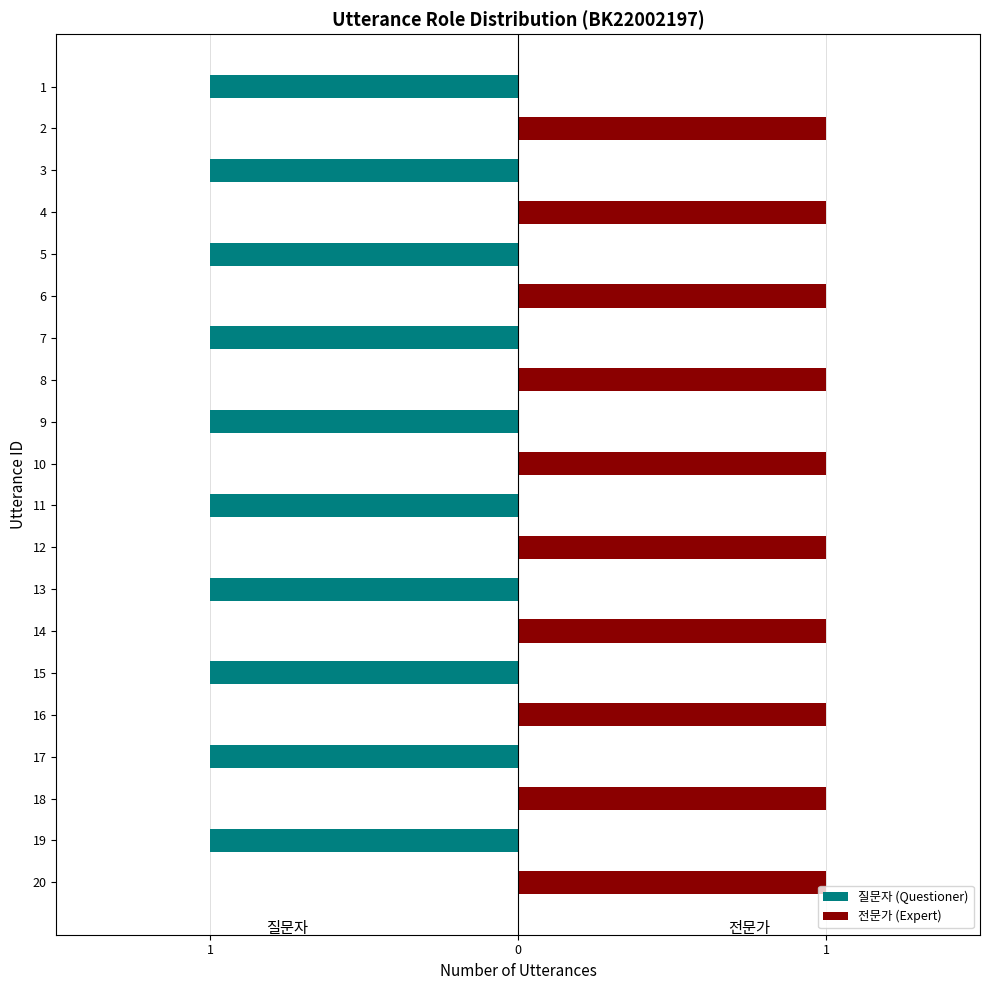

Which series has the widest spread of values?

질문자 (Questioner)